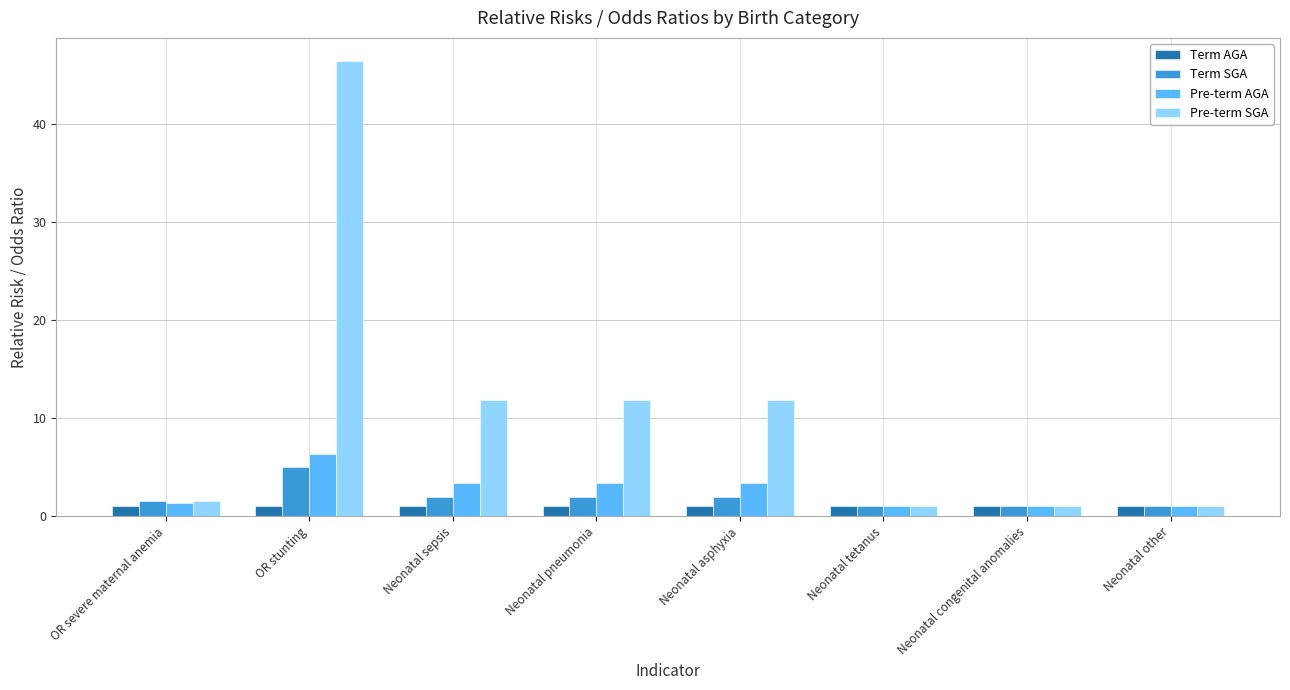

What value does the Term SGA series have at Neonatal pneumonia?

2.0